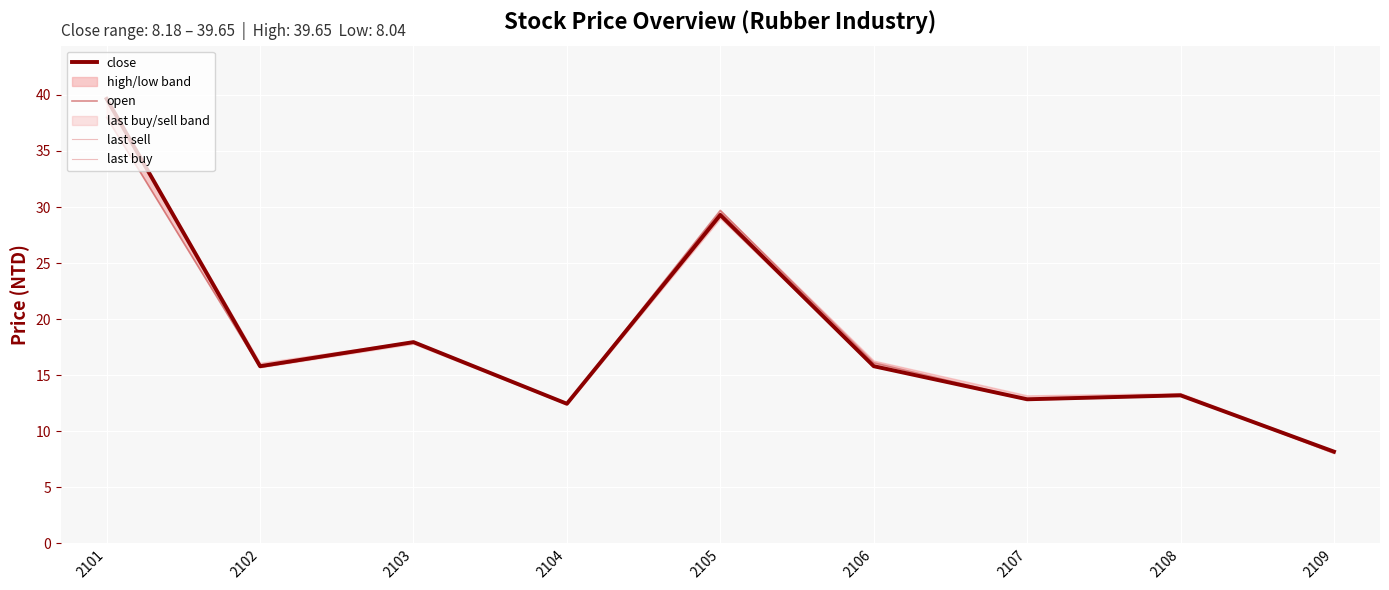

At 2108, list the series in order from smallest to largest.

close, last buy, open, last sell